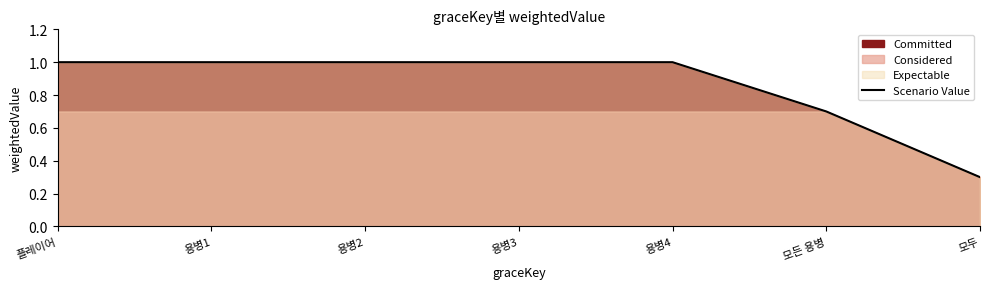

What is the minimum value shown in the chart?

0.3